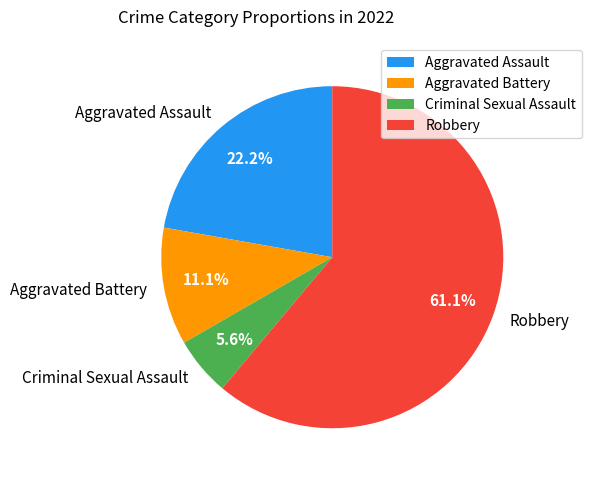

Approximately how many times larger is the value at Aggravated Assault compared to Robbery?

0.4